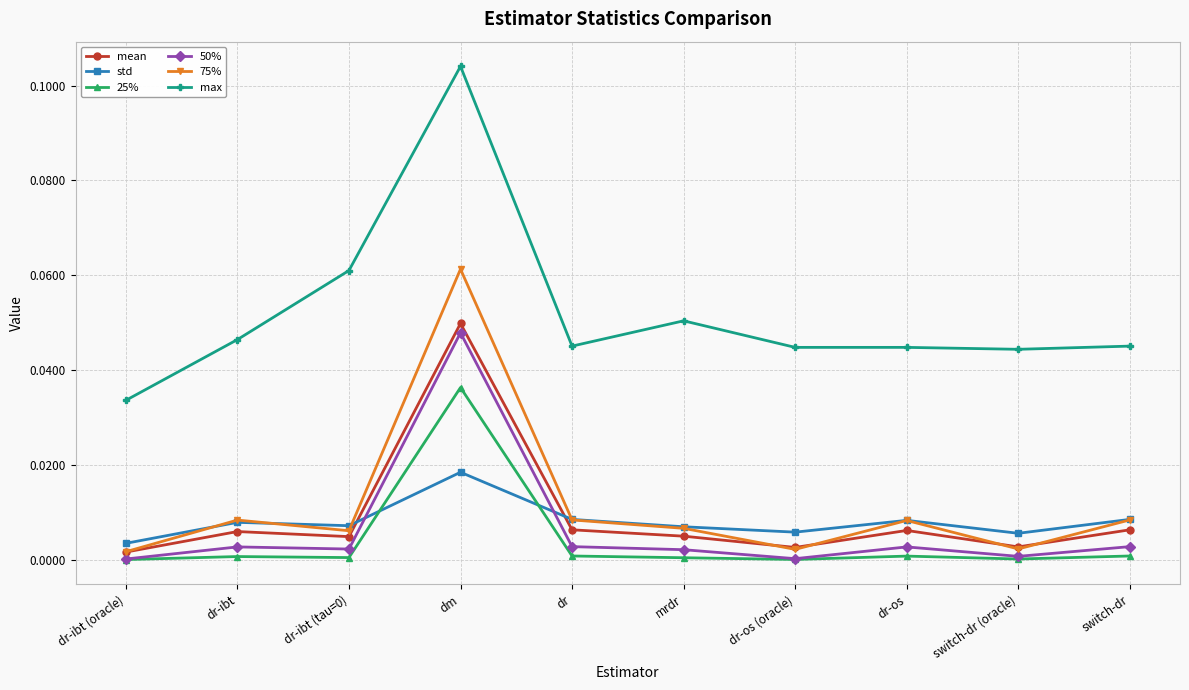

True or false: max has more than 0 interior local peaks.

True